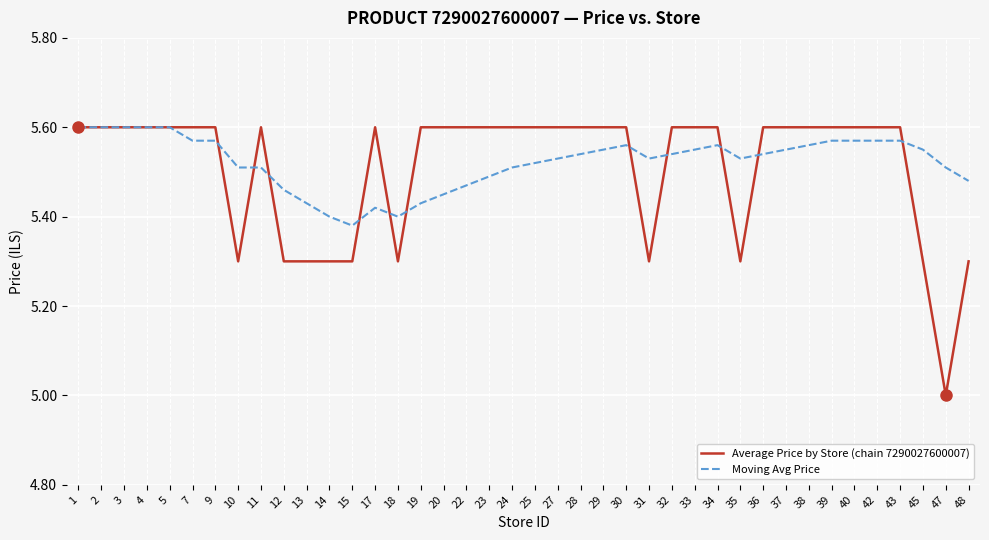

Which series changed the most between 17 and 25?

Moving Avg Price